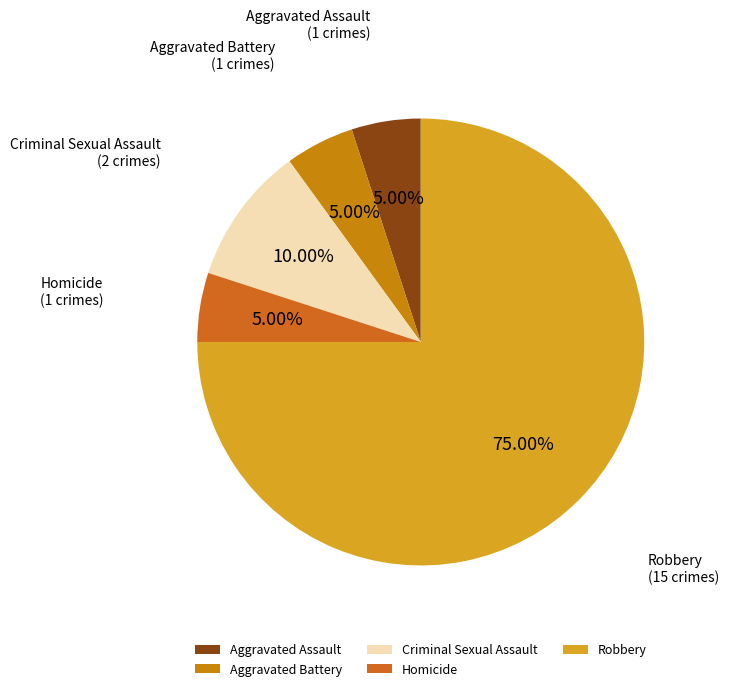

How much of the chart is everything except Robbery?

25.0%